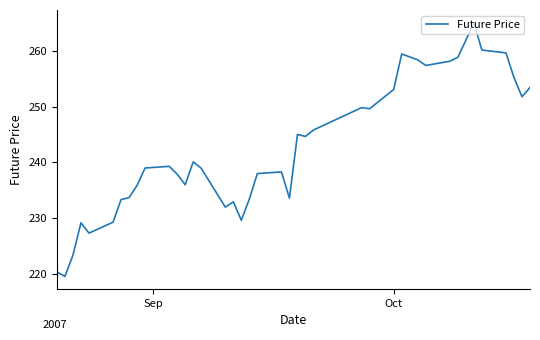

What is the greatest value displayed?

265.0